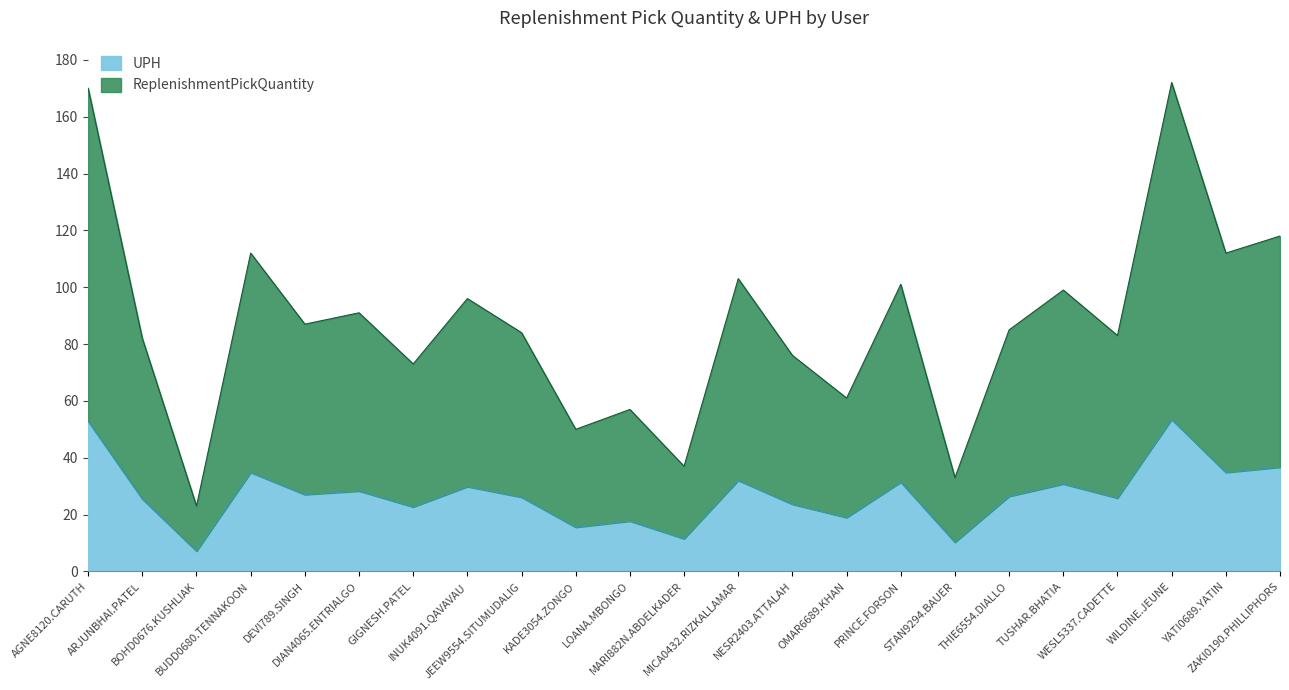

At MARI882N.ABDELKADER, list the series in order from smallest to largest.

UPH, ReplenishmentPickQuantity